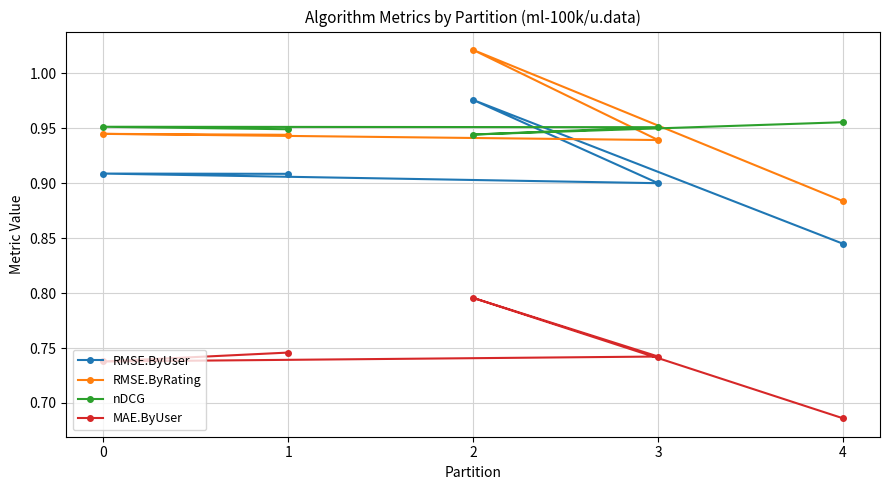

Which series has the largest total across all categories?

nDCG